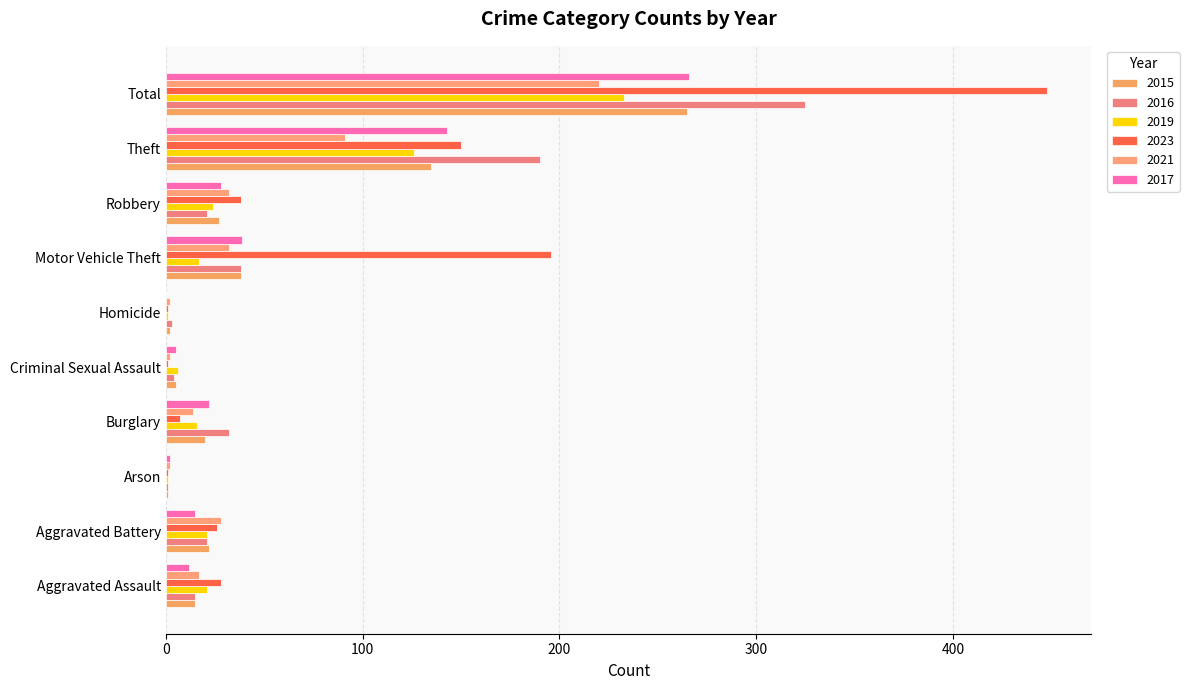

What is the label of the 2nd bar from the left?

Aggravated Battery